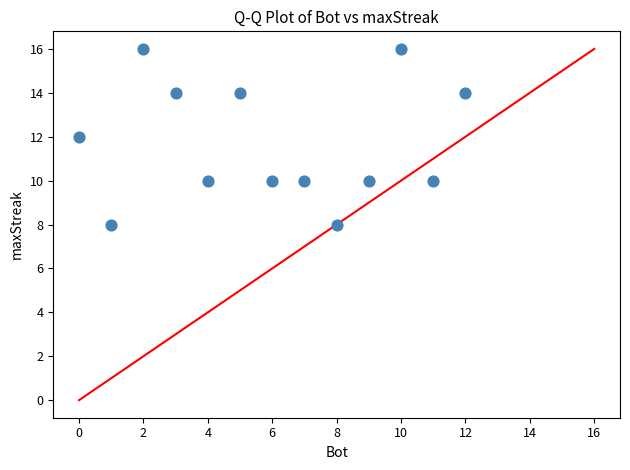

What is the range of X values (max minus min)?

12